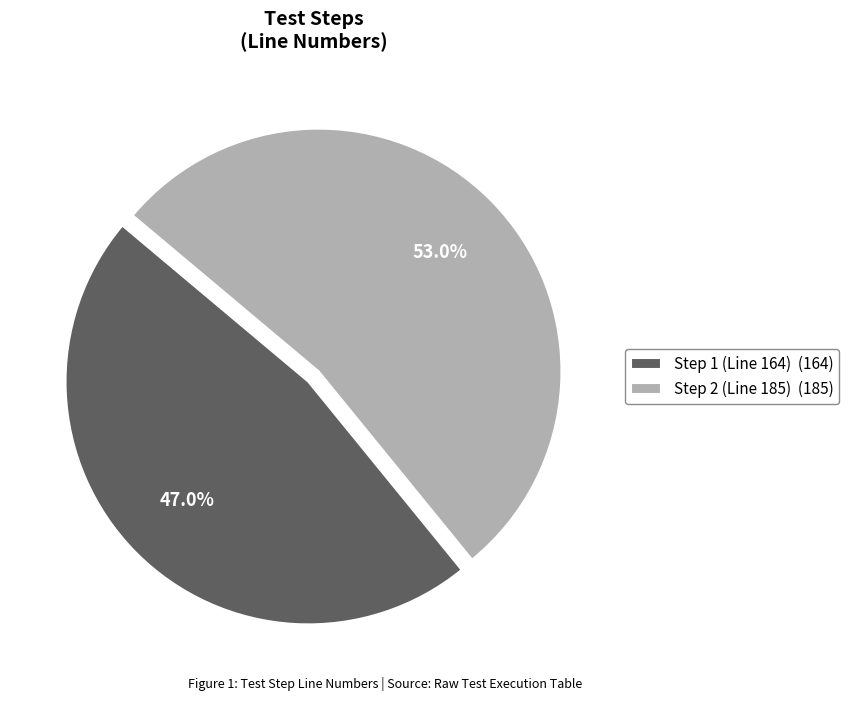

What percentage do Step 1 (Line 164) and Step 2 (Line 185) together represent?

100.0%